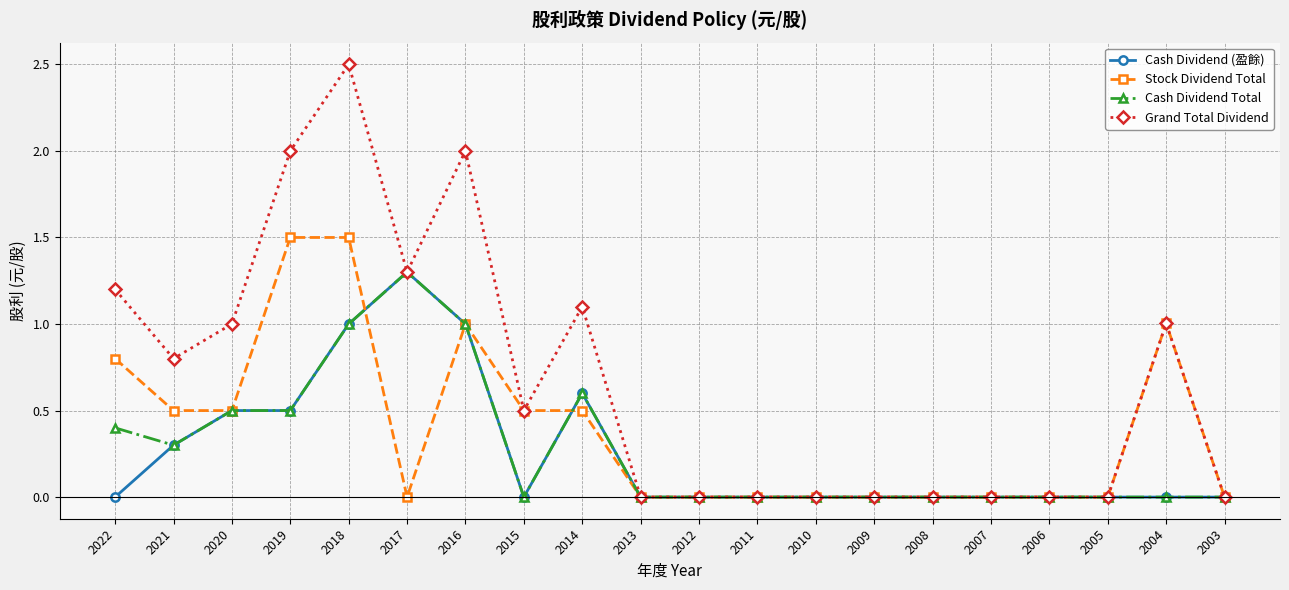

How many categories are shown in the chart?

20